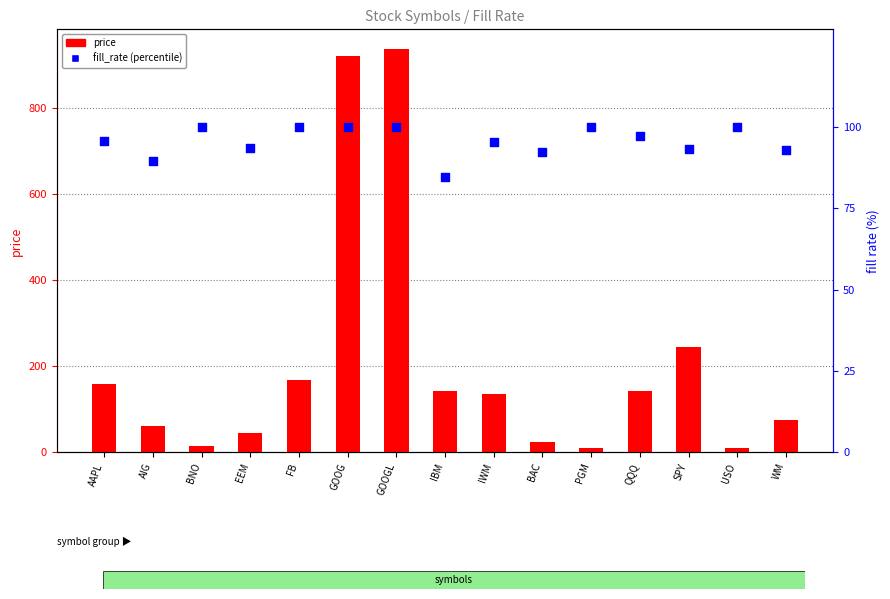

Which series reaches the maximum Y coordinate?

price